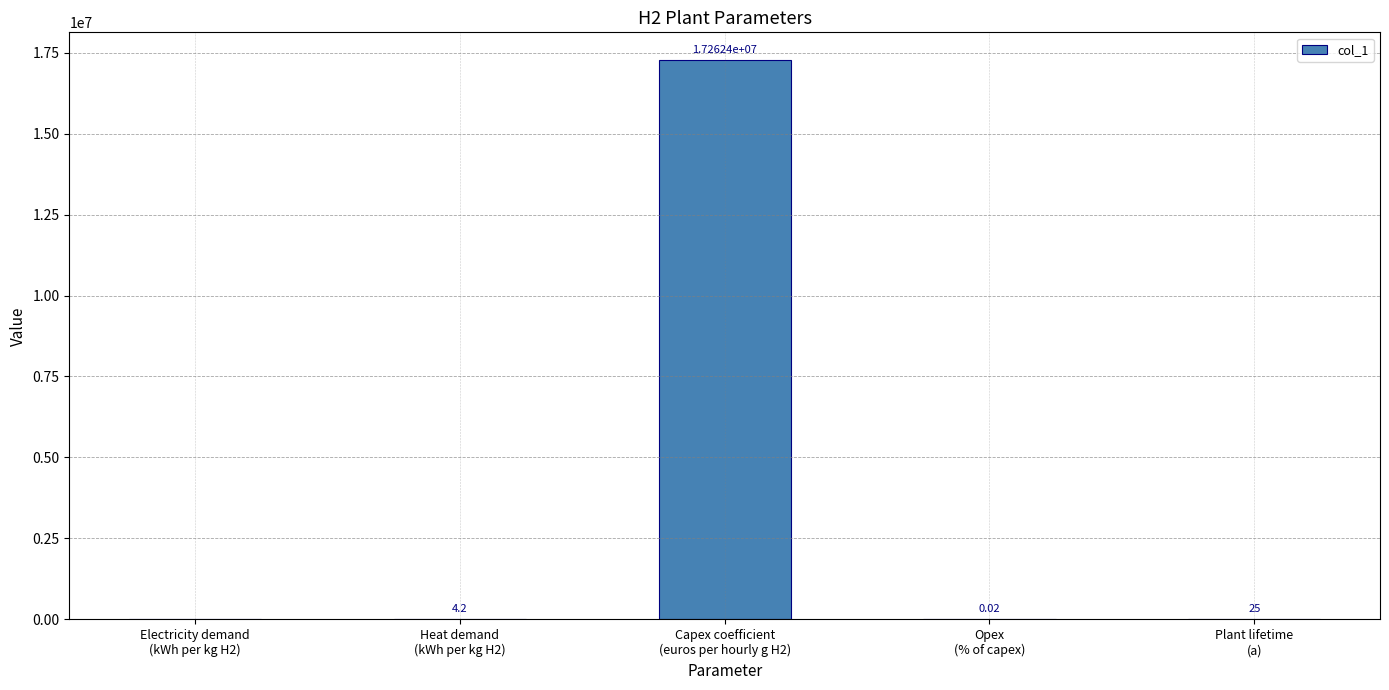

What is the sum of all values?

17262479.2